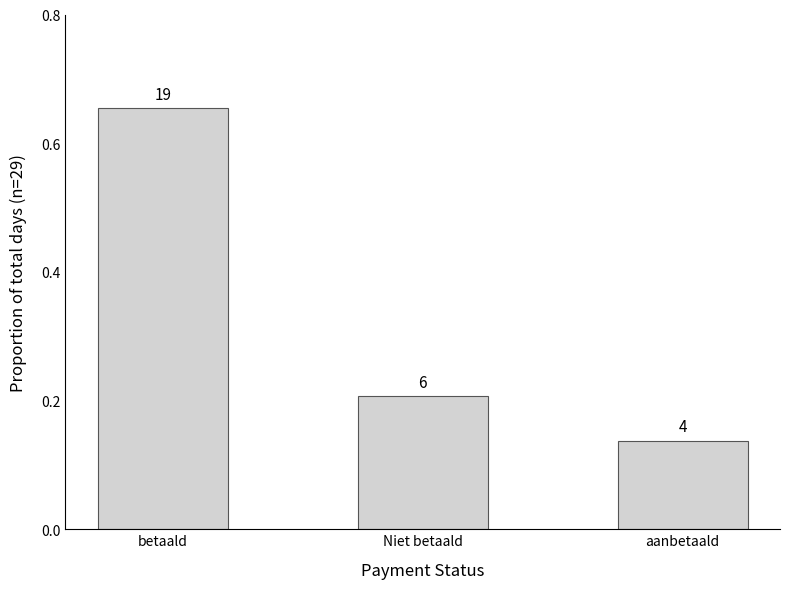

Are the bars horizontal?

No